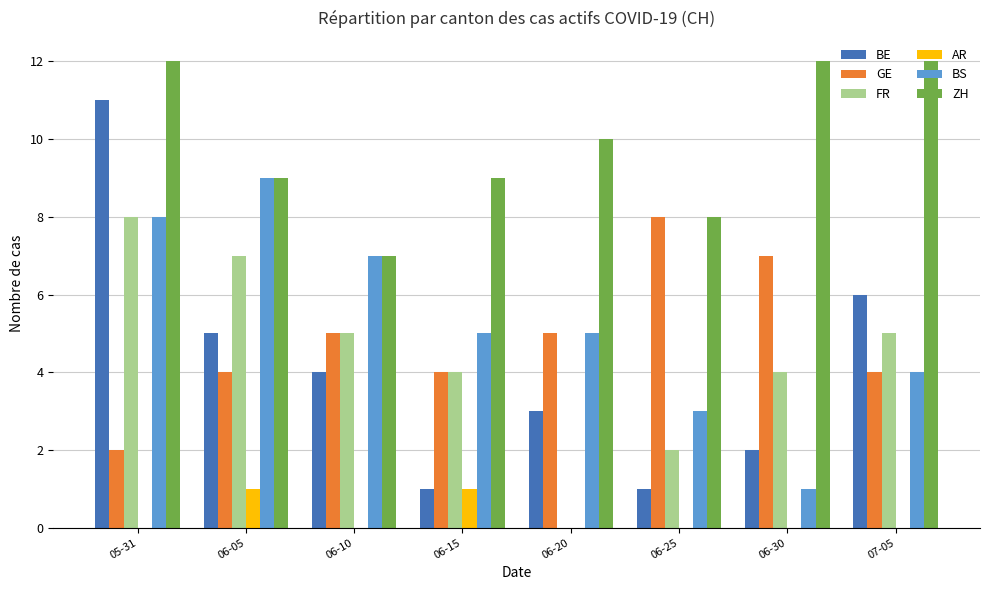

Which series has the largest total across all categories?

ZH